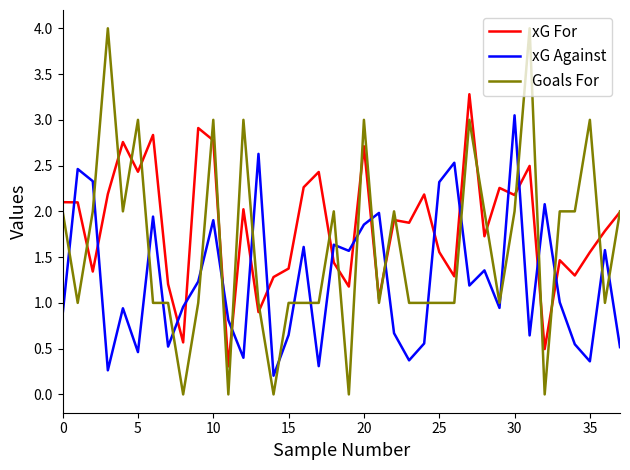

Which series has the largest range (max minus min)?

Goals For